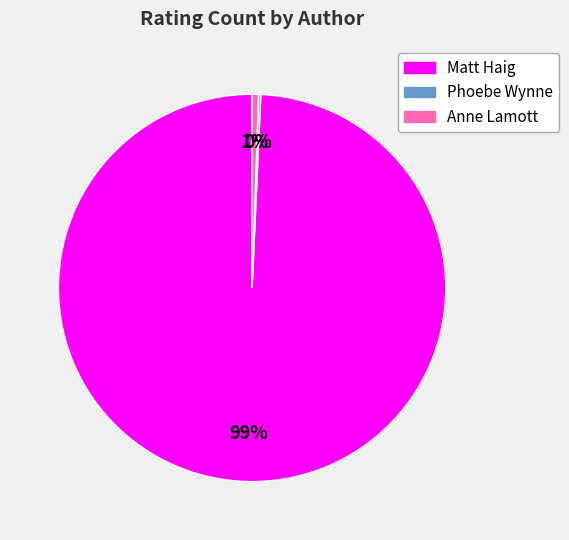

Between Matt Haig and Anne Lamott, which is larger?

Matt Haig